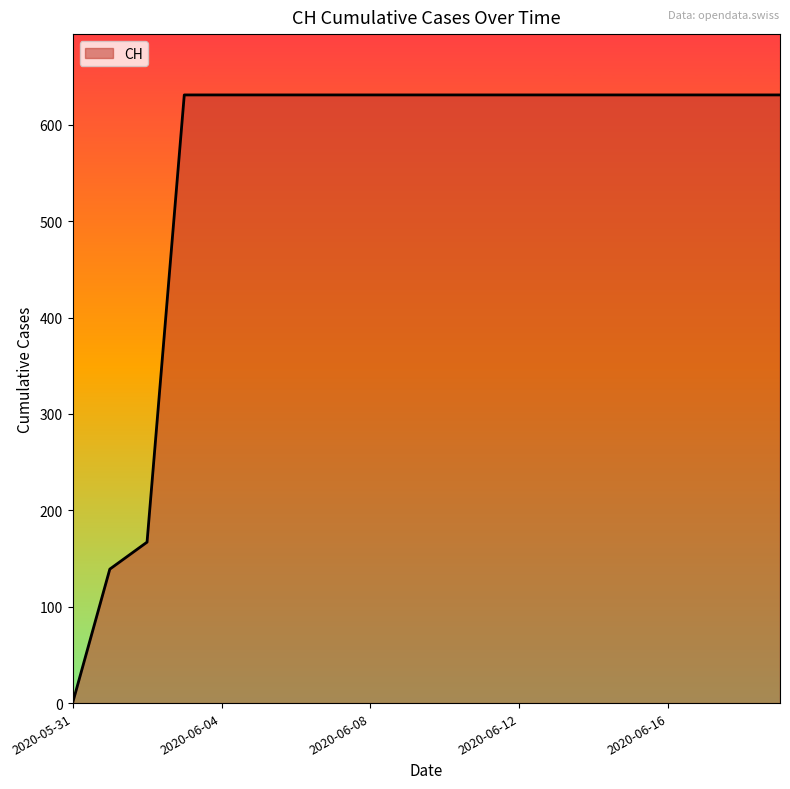

What is the difference between the maximum and minimum values?

631